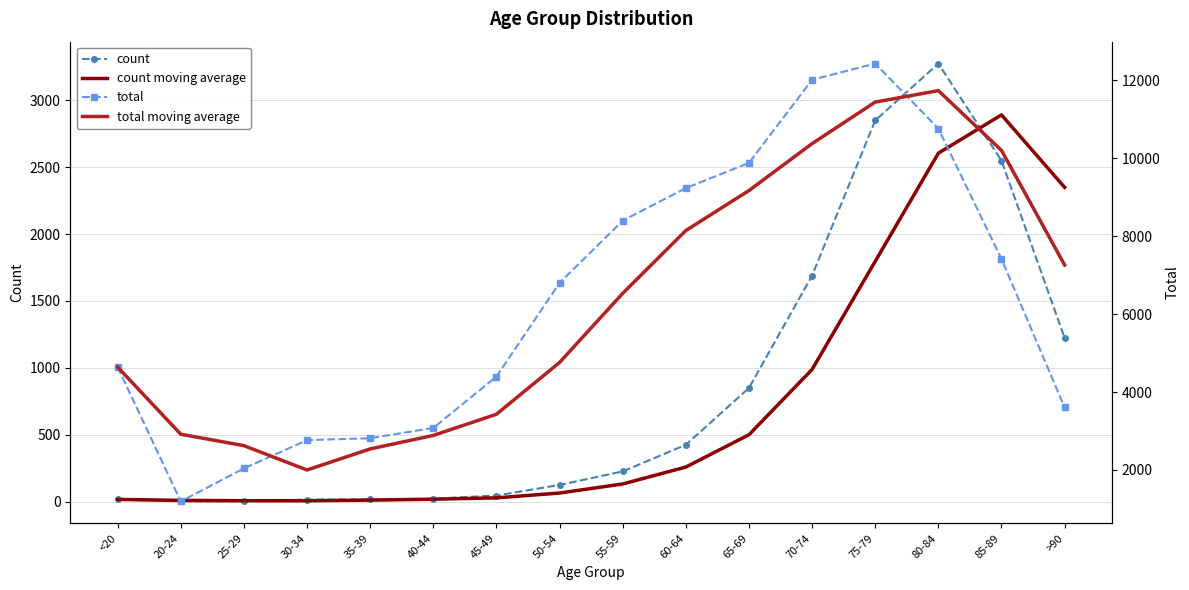

What is the difference between the total moving average values at 45-49 and 40-44?

543.7